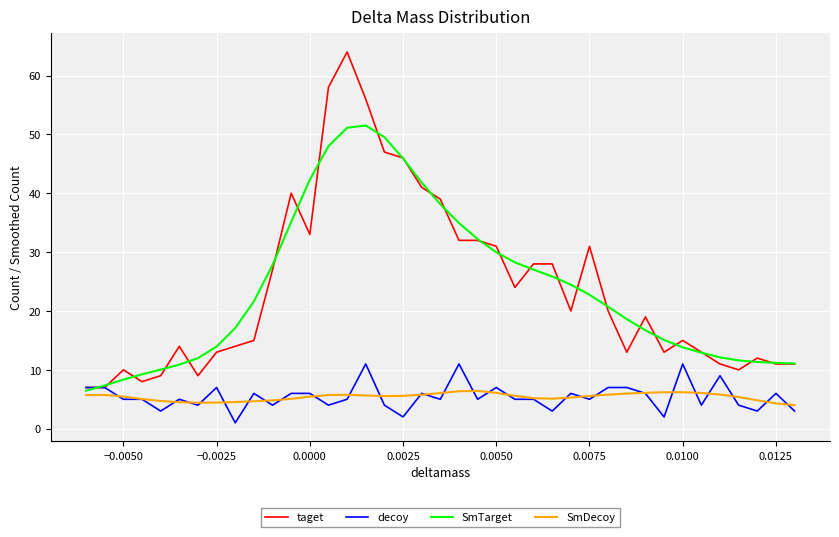

What is the highest value of the SmTarget series?

51.5